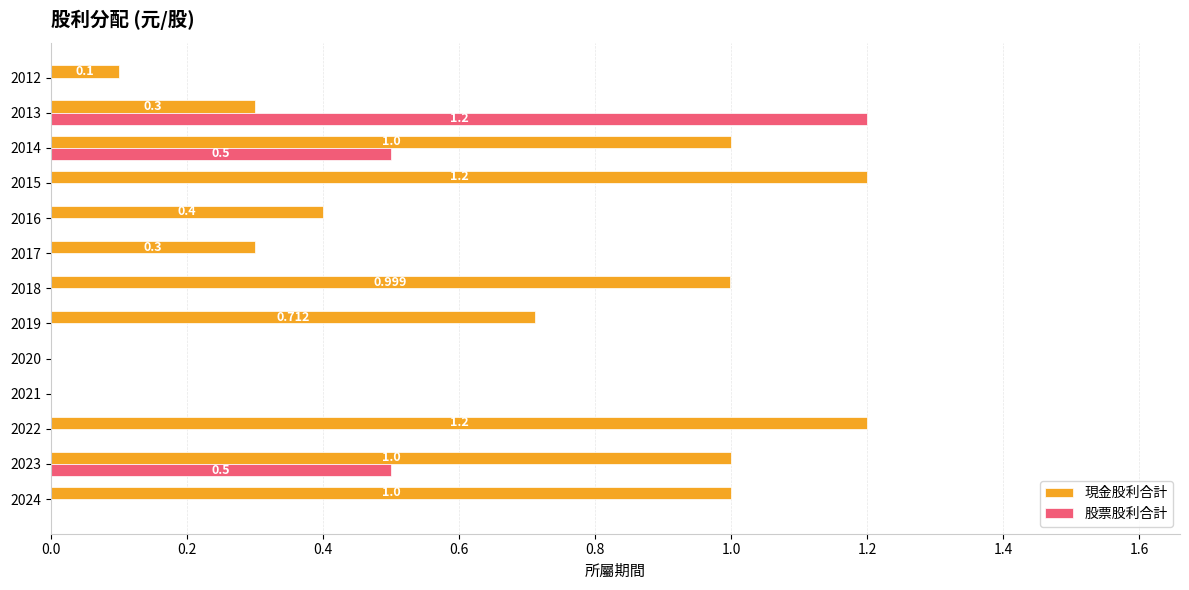

Is the value of 股票股利合計 at 2021 greater than the value of 現金股利合計 at 2012?

No